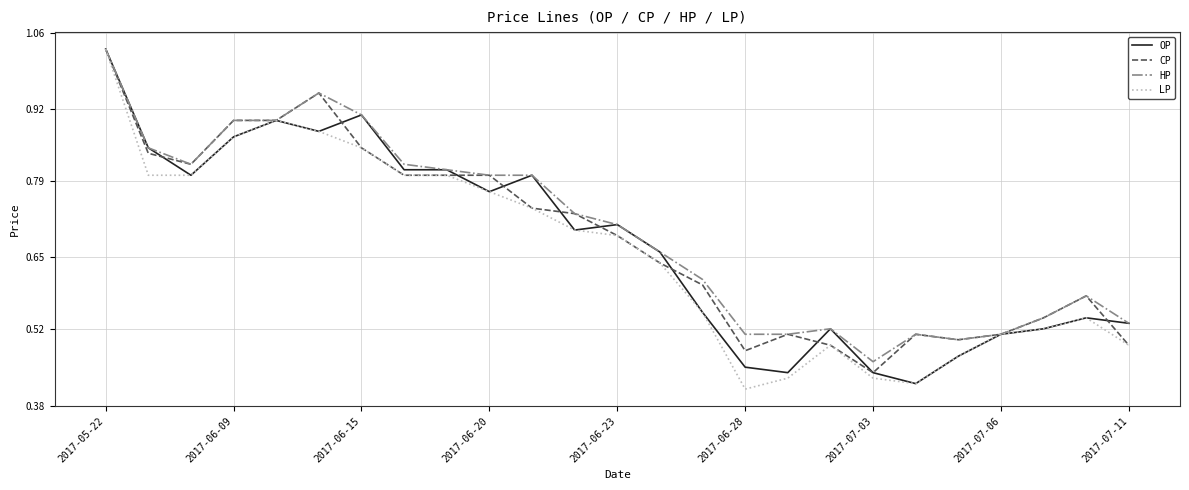

Does the chart display data point markers on the line(s)?

No